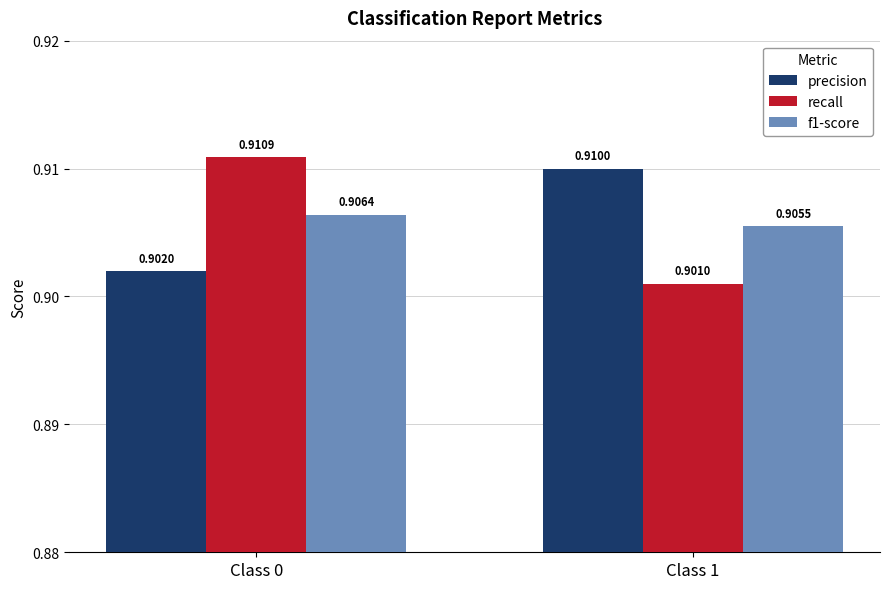

Which label corresponds to the largest value in the chart?

Class 0